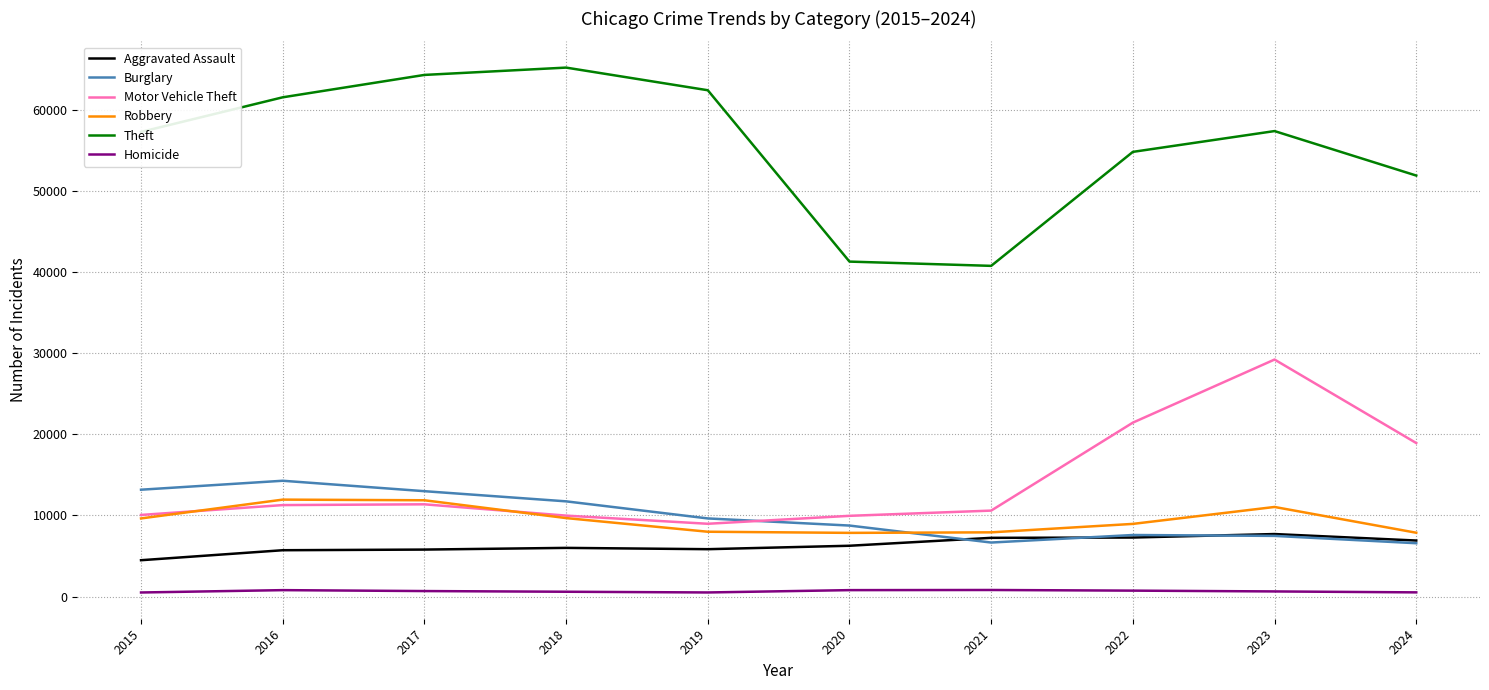

List the series in order of their peak value, lowest first.

Homicide, Aggravated Assault, Robbery, Burglary, Motor Vehicle Theft, Theft